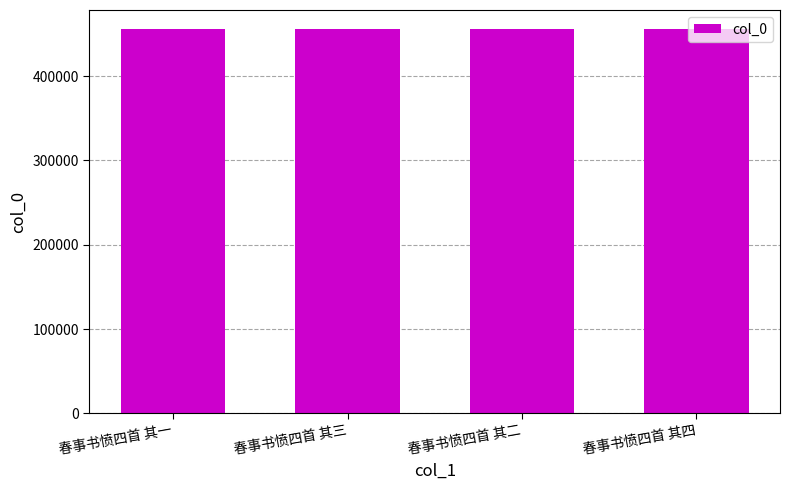

What is the difference between the maximum and minimum values?

3